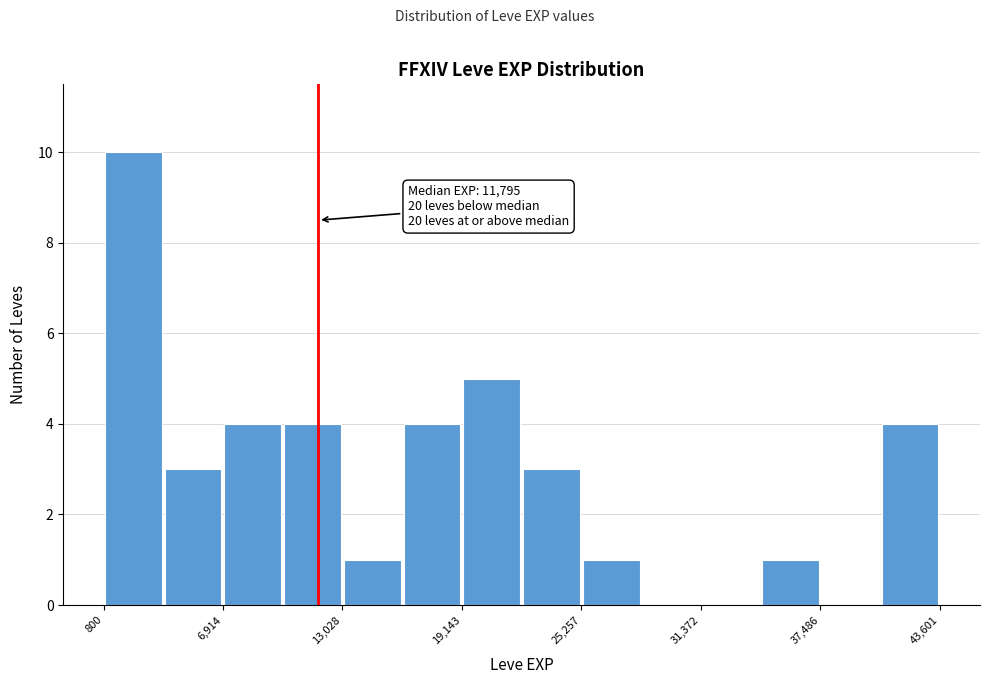

Read against the x-axis, roughly where is the centre of the tallest bar?

2000